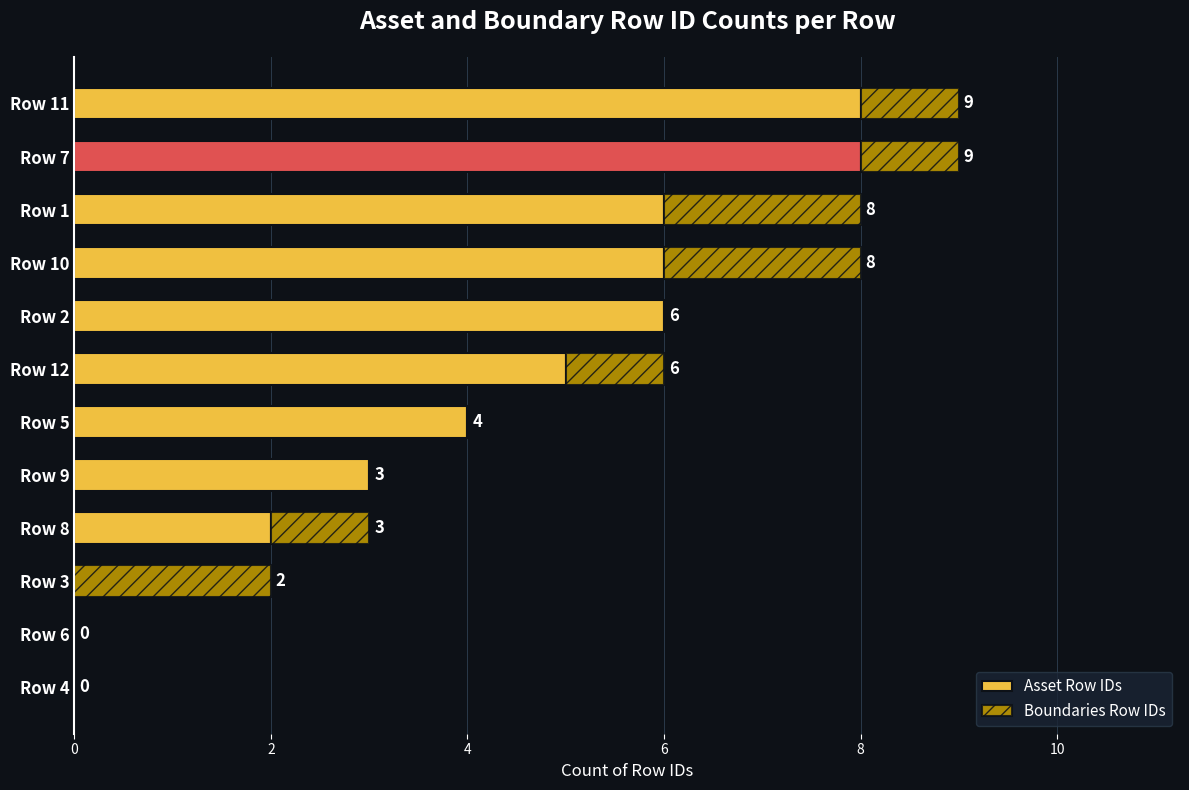

How many categories are shown in the chart?

12